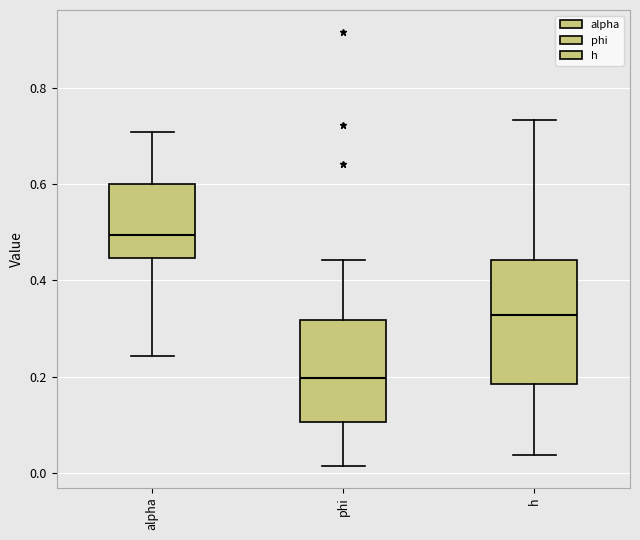

Where does the lower whisker of the box for h end on the y-axis? The values are not printed on the chart, so give them approximately, as read against the axis.

0.04